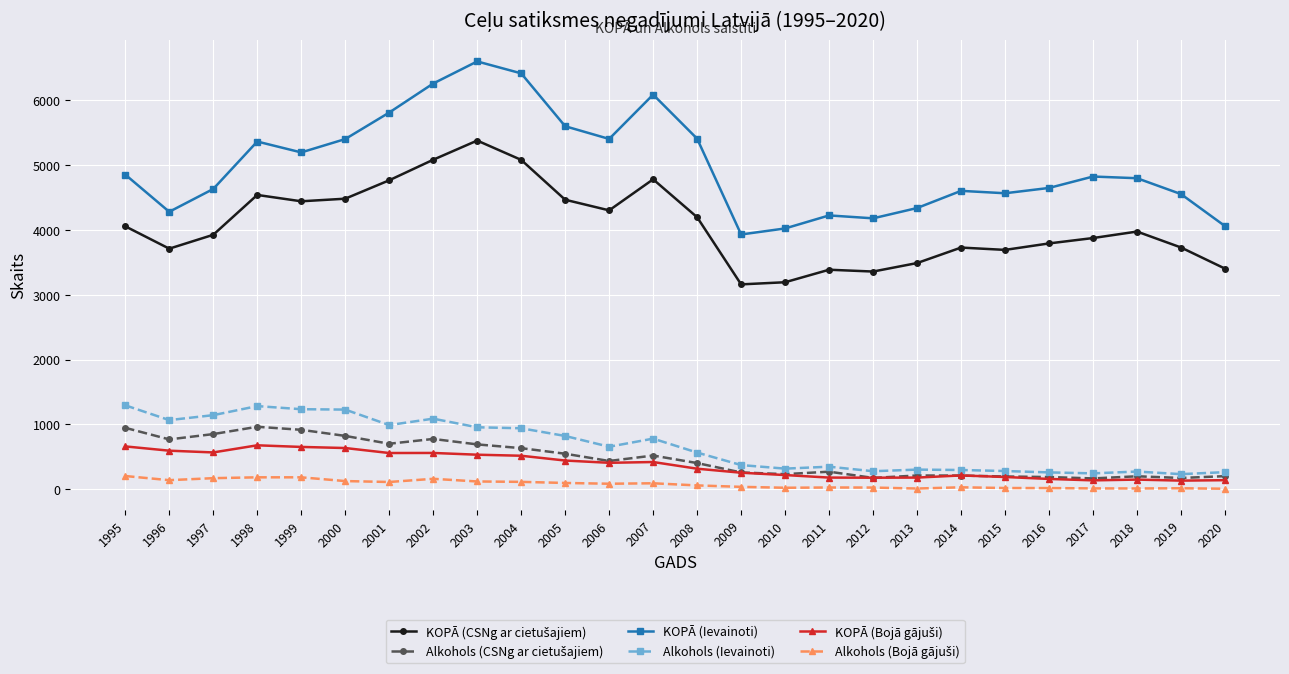

True or false: KOPĀ (Ievainoti) has more than 2 interior local peaks.

True